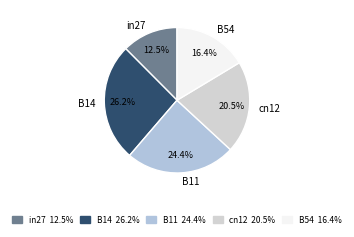

To the nearest percent, what is the combined percentage of in27 and B54?

29%